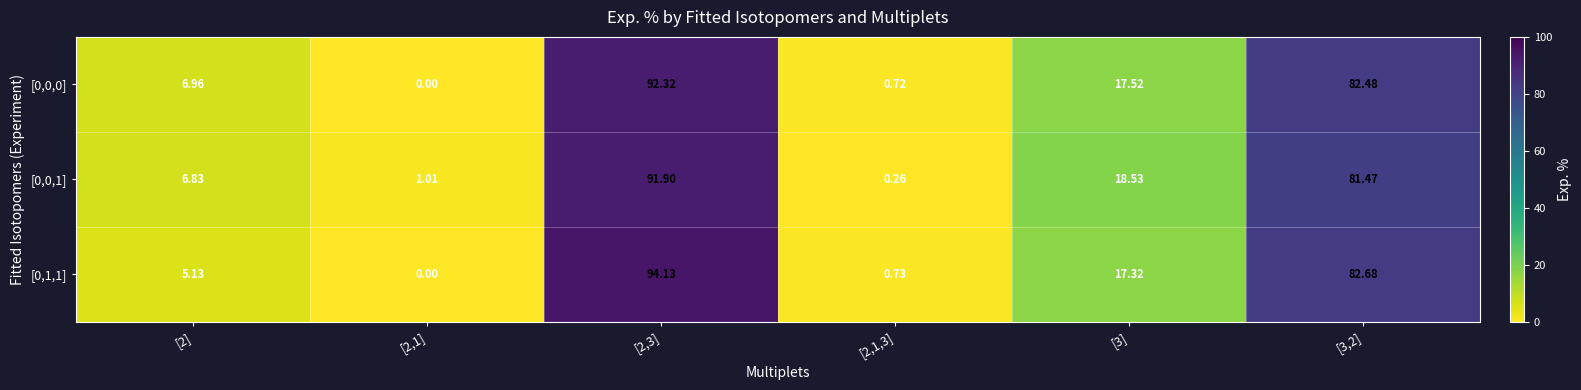

Is the value of [0,1,1] at [3,2] greater than the value of [0,0,1] at [3,2]?

Yes